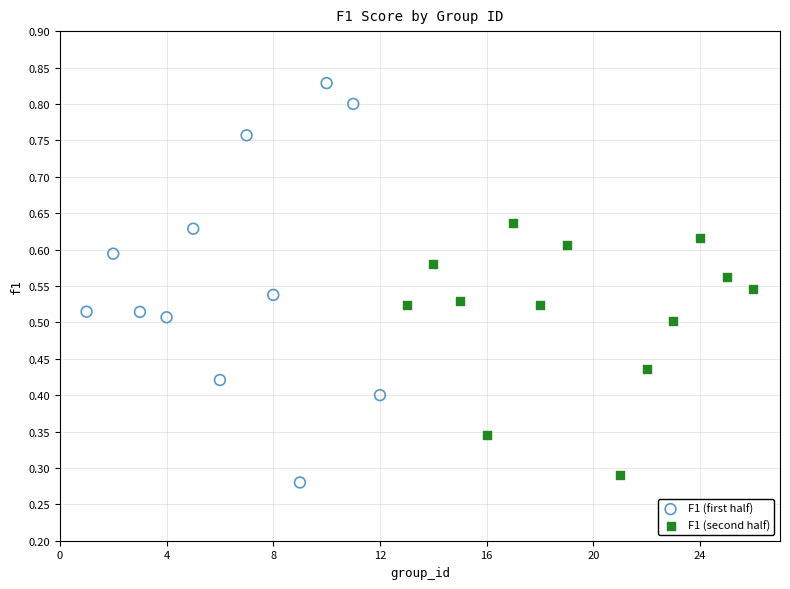

Which series has the largest Y range (max minus min)?

F1 (first half)